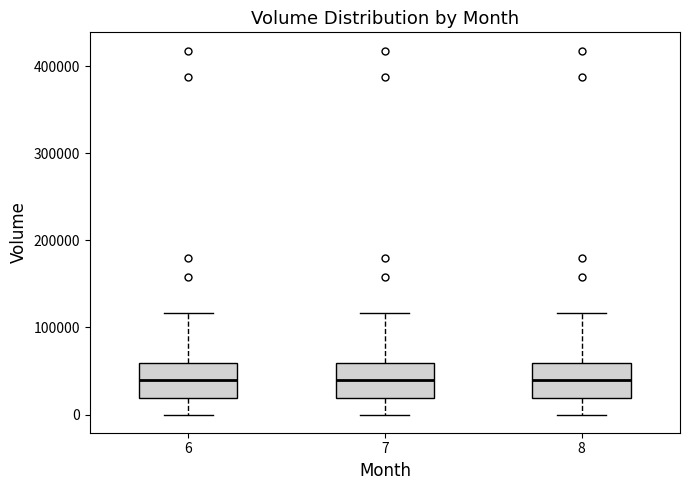

Reading left to right, read every box against the y-axis: the position of its median line, the range the box covers, and the ends of its whiskers. The values are not printed on the chart, so give them approximately, as read against the axis.

6: median 40000, box 20000 to 60000, whiskers 0 to 120000
7: median 40000, box 20000 to 60000, whiskers 0 to 120000
8: median 40000, box 20000 to 60000, whiskers 0 to 120000